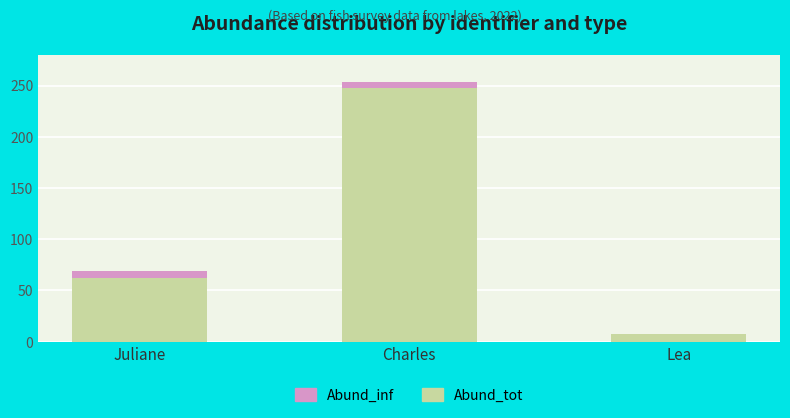

Is it true that Abund_tot equals 7 at Lea?

True